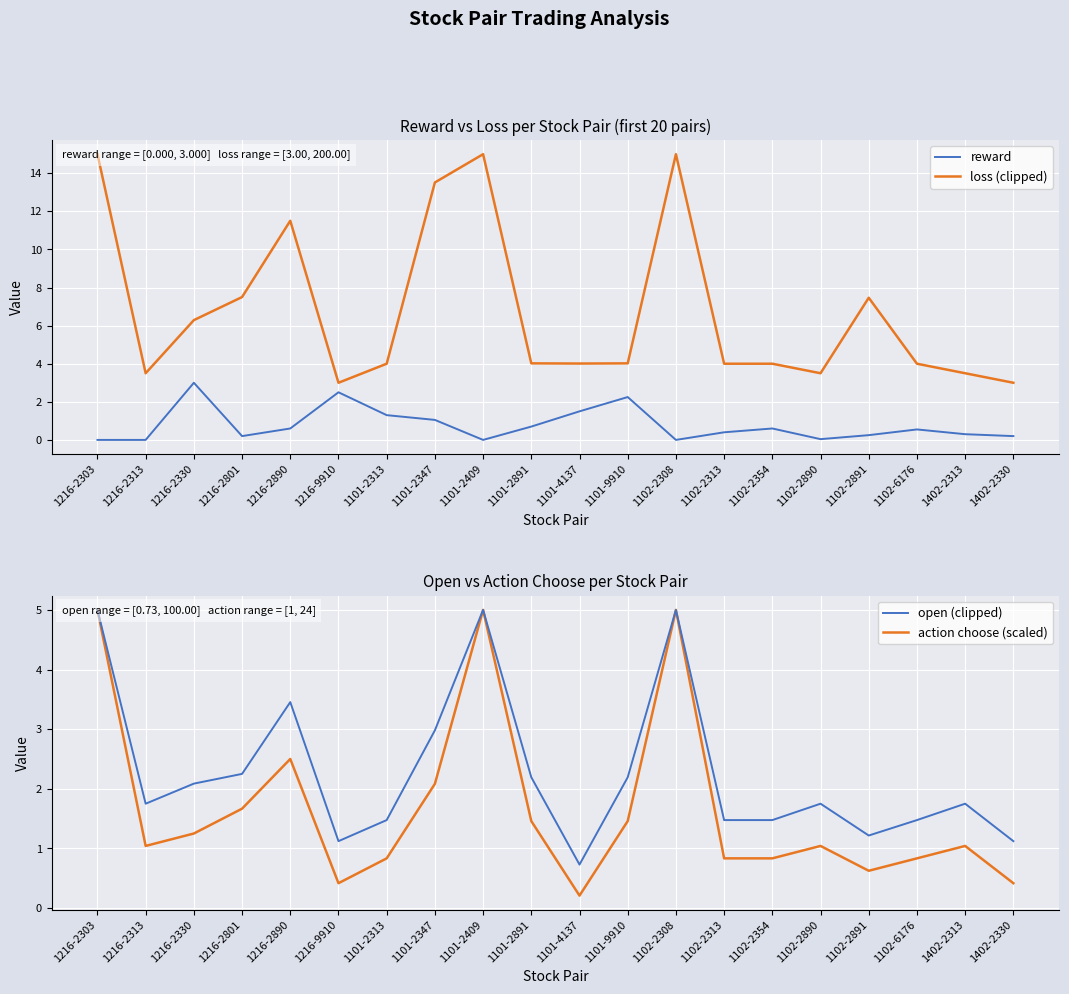

How many data points in open (clipped) are less than 1?

1